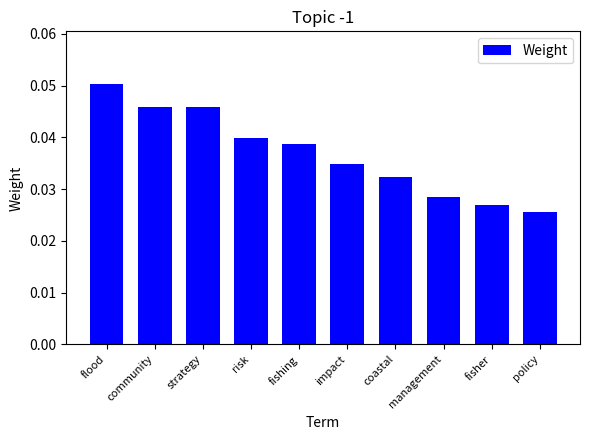

How many values are between 0 and 1?

10